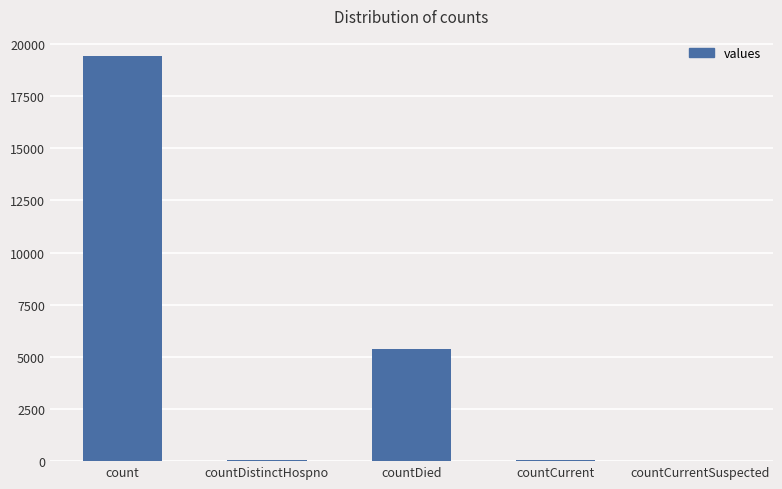

What is the sum of all values?

24875